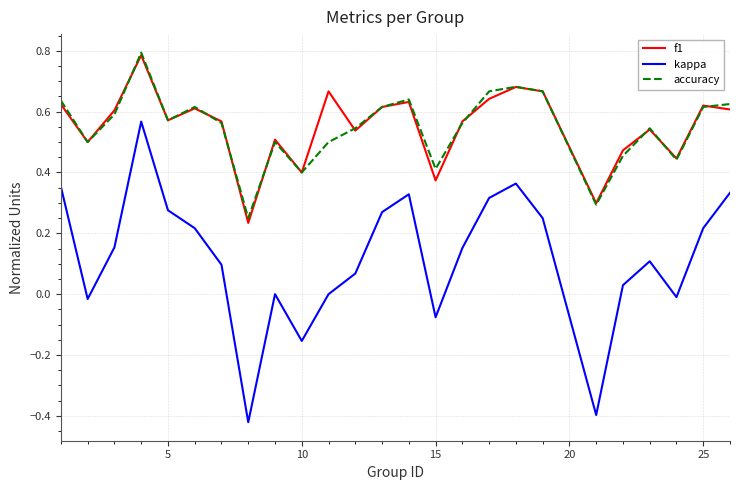

Which series has the widest spread of values?

kappa